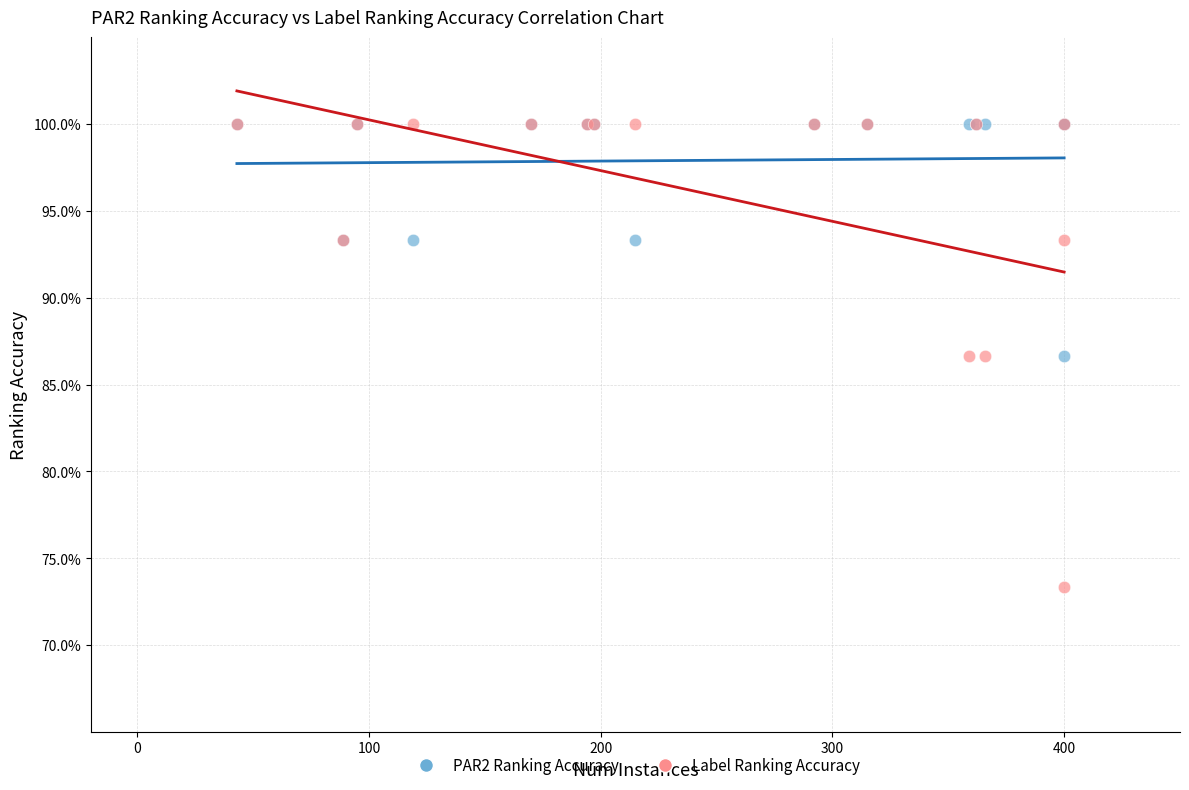

What are all the series names shown in the legend?

PAR2 Ranking Accuracy, Label Ranking Accuracy